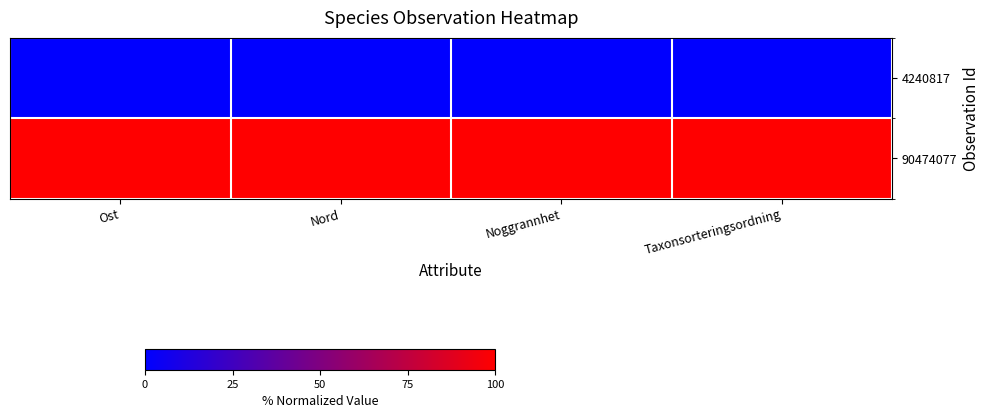

Reading left to right, what are all the values shown in this chart?

4240817: Ost=0	Nord=0	Noggrannhet=0	Taxonsorteringsordning=0
90474077: Ost=100	Nord=100	Noggrannhet=100	Taxonsorteringsordning=100